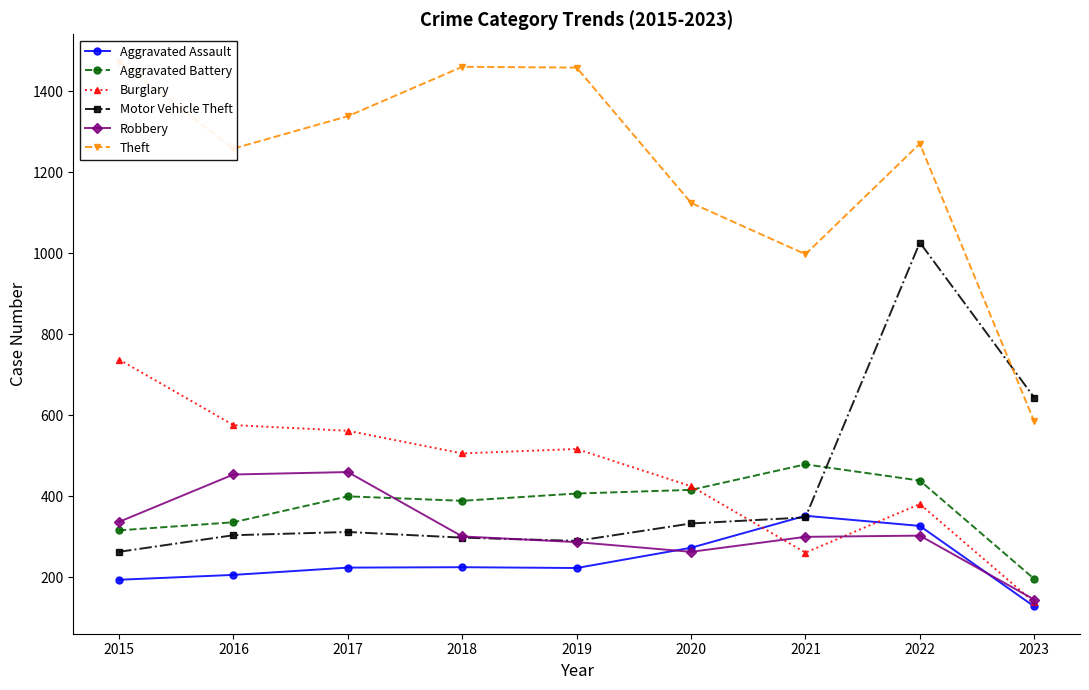

Rank the series at 2016 from highest to lowest value.

Theft, Burglary, Robbery, Aggravated Battery, Motor Vehicle Theft, Aggravated Assault